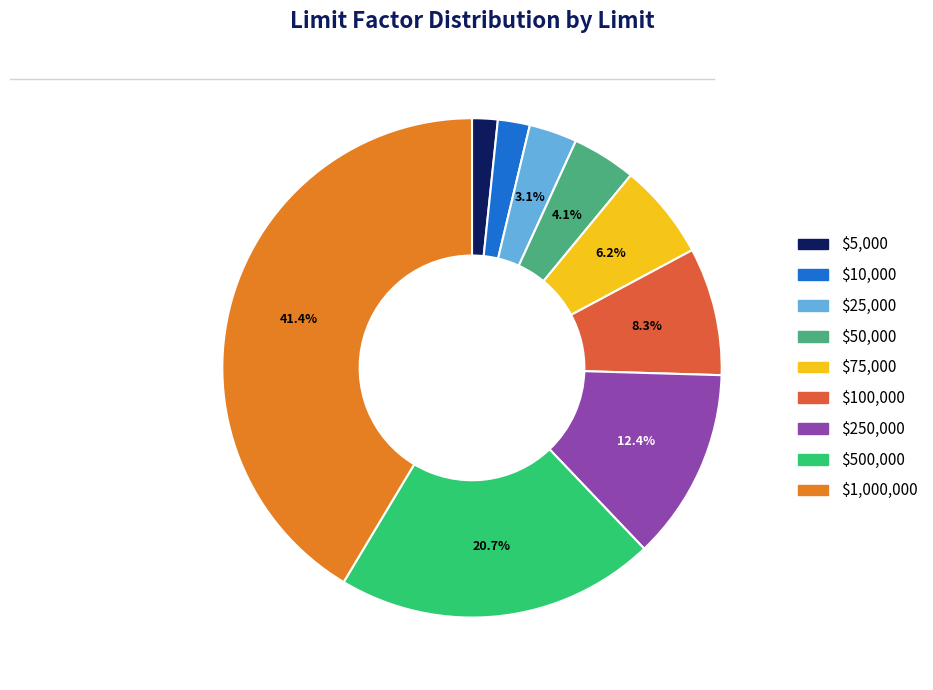

True or false: $250,000 accounts for 26% of the total.

False